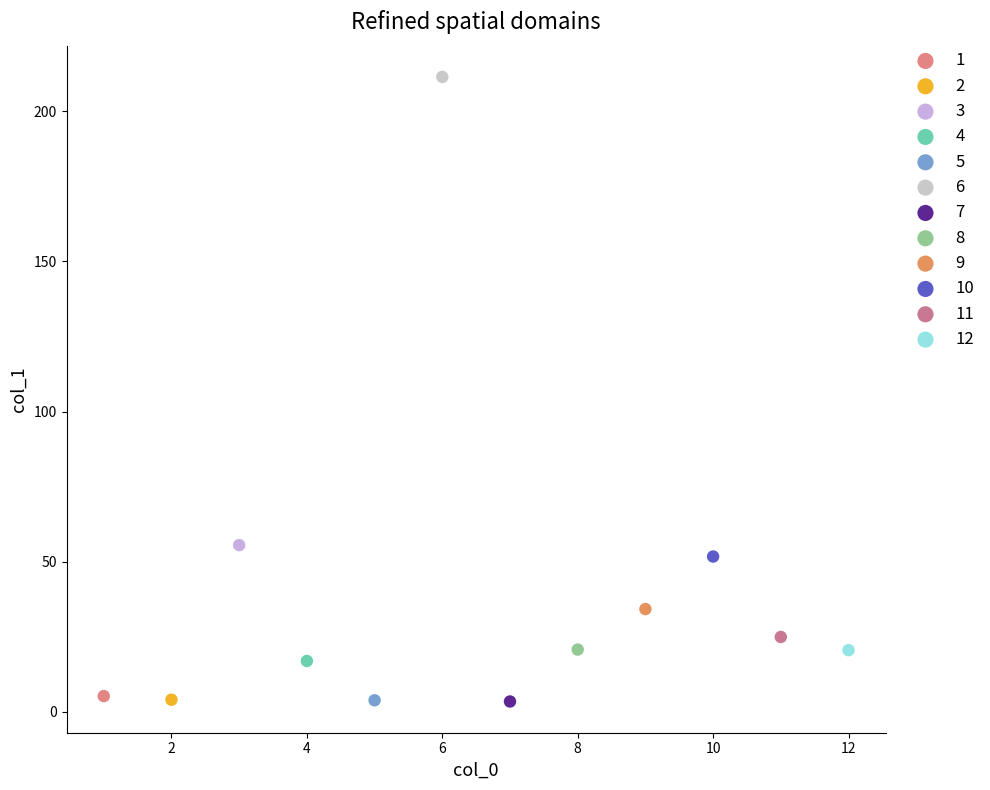

What are all the series names shown in the legend?

1, 2, 3, 4, 5, 6, 7, 8, 9, 10, 11, 12